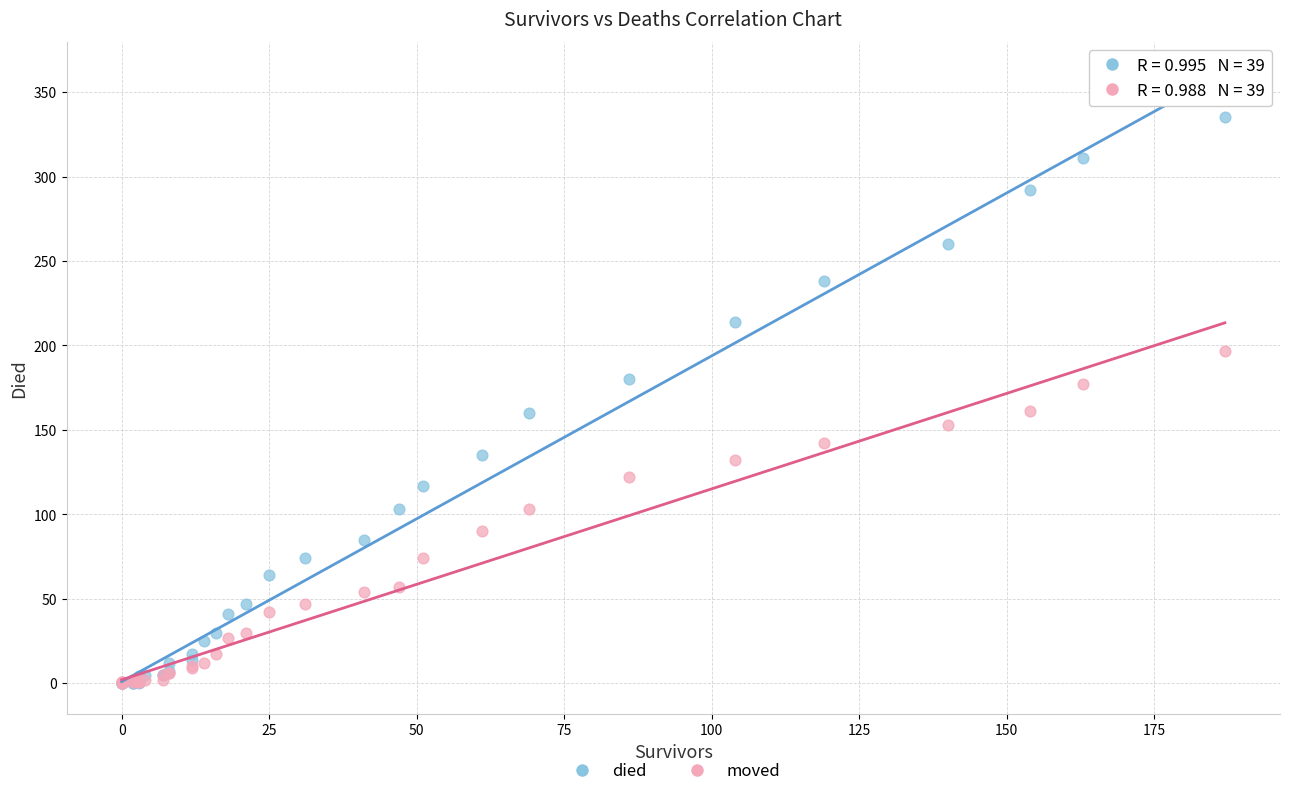

What are all the series names shown in the legend?

died, moved